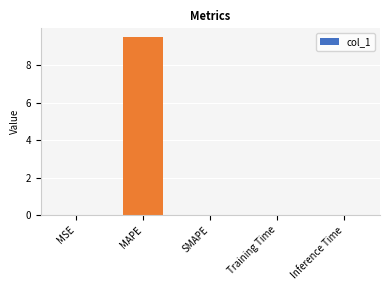

The chart shows a value of 0.0 at SMAPE. True or false?

True